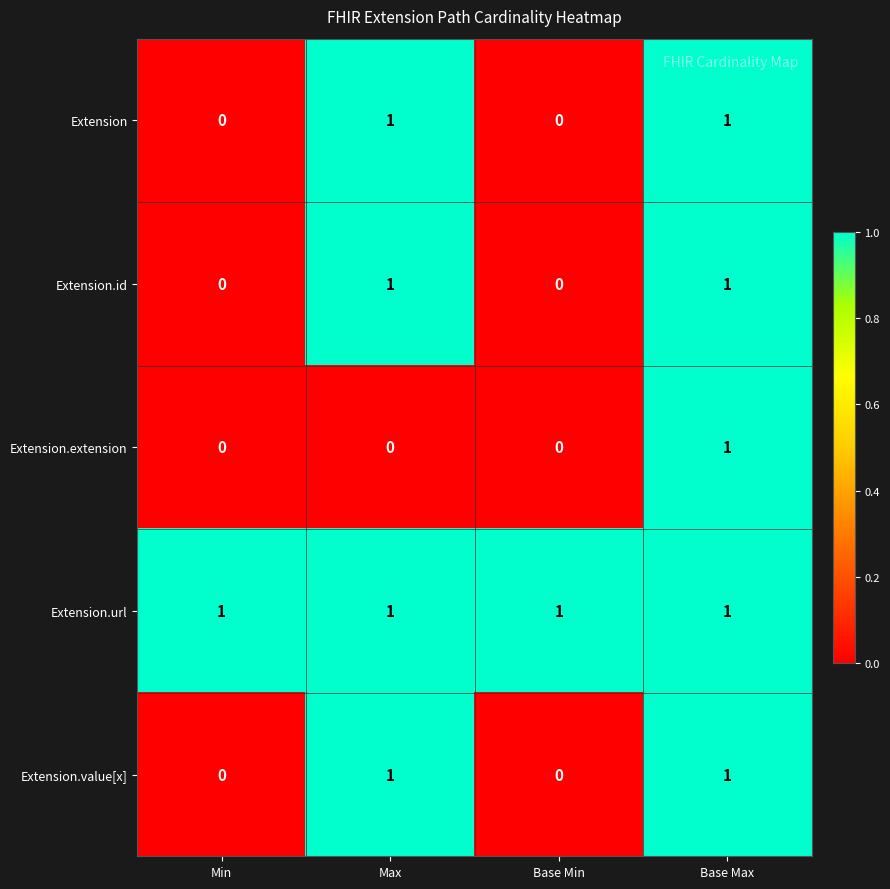

How many categories are shown in the chart?

4